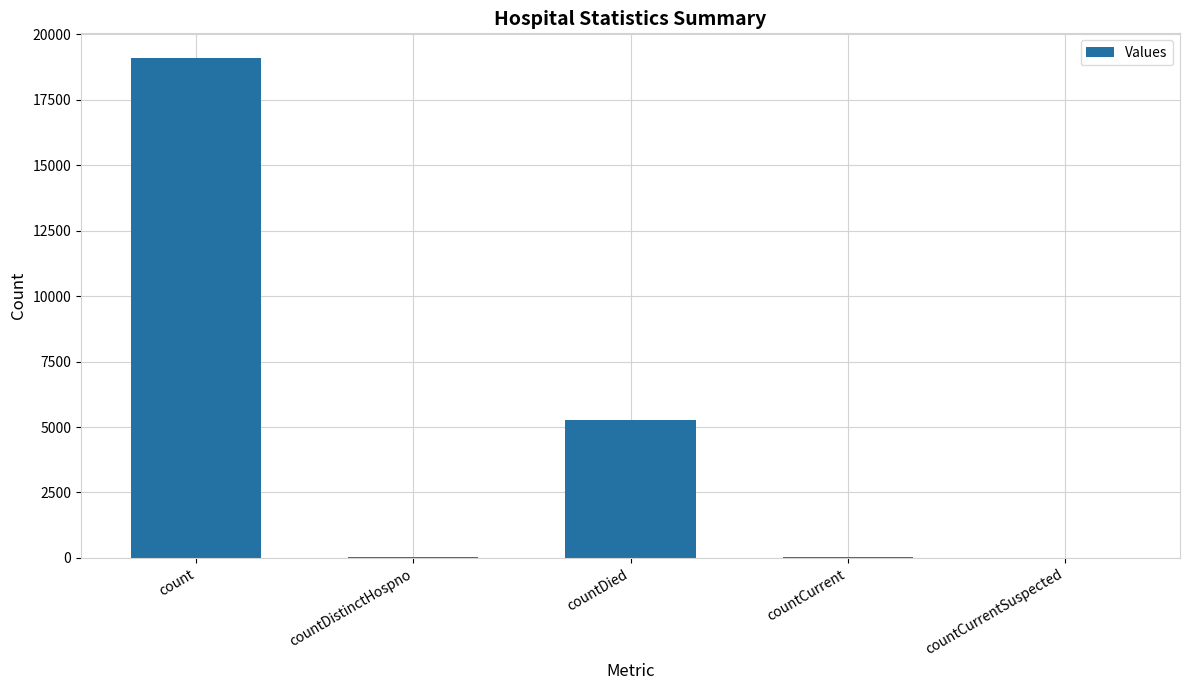

What is the sum of all values?

24443